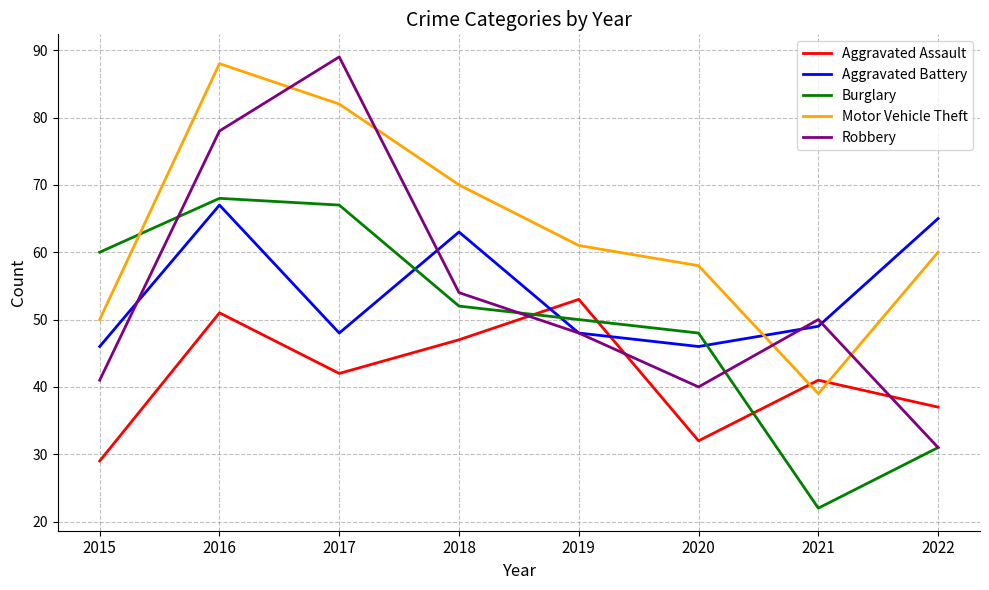

What is the difference between the Robbery values at 2016 and 2017?

11